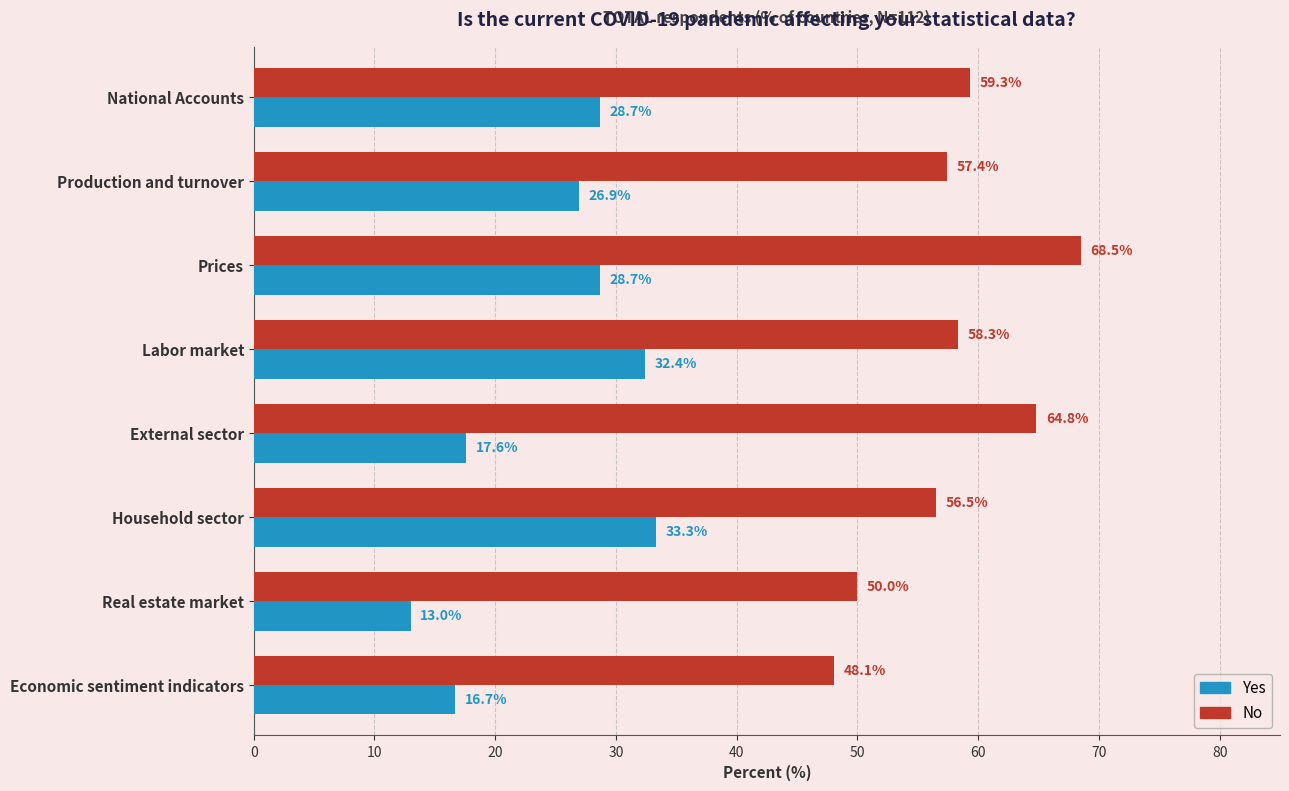

Rank the series by their average value, from lowest to highest.

Yes, No